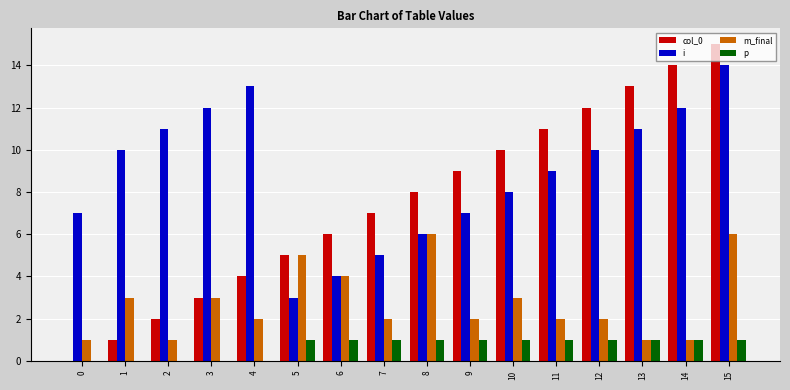

Count the number of data series in this chart.

4